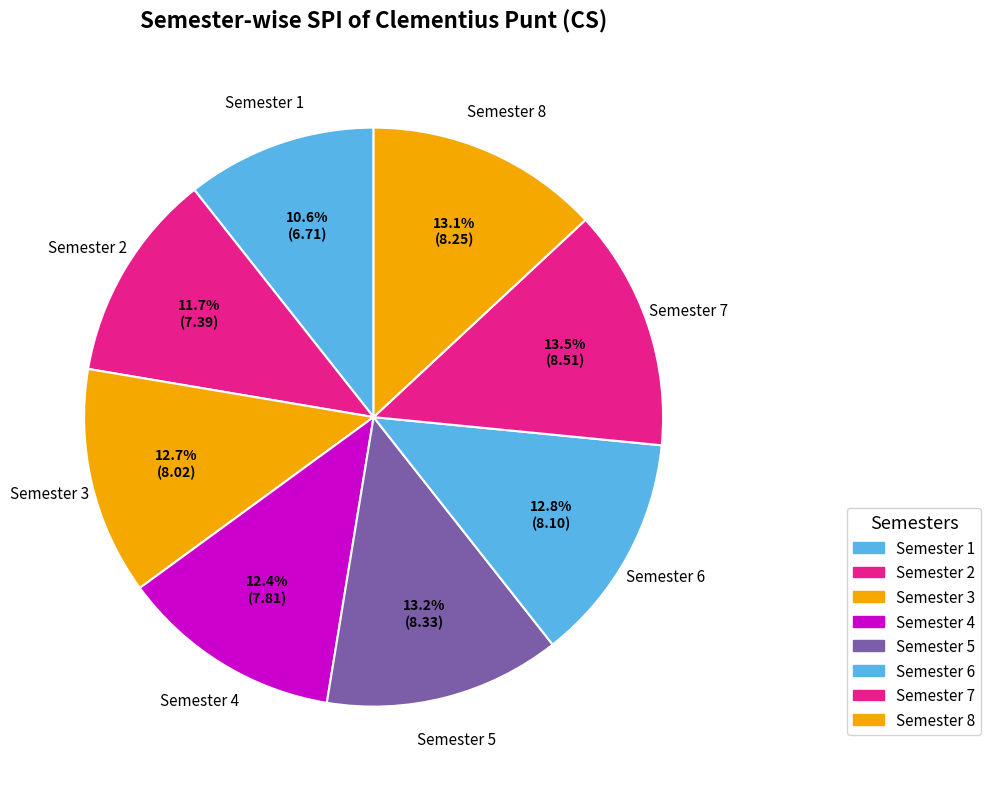

Is it true that Semester 2 is 22% of the pie?

False